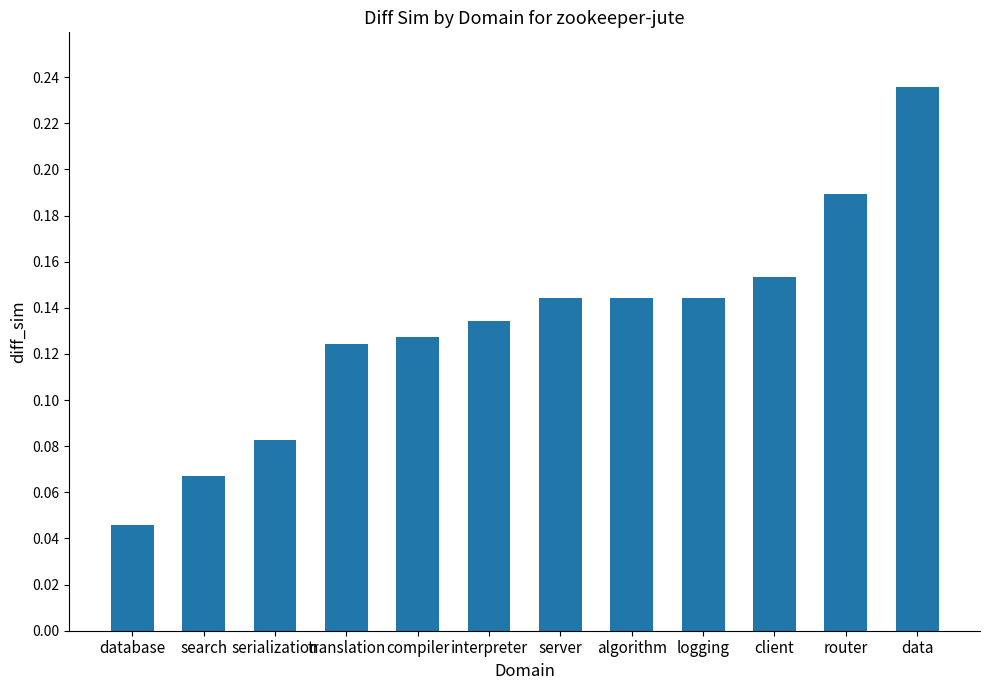

What is the label of the 6th bar from the right?

server